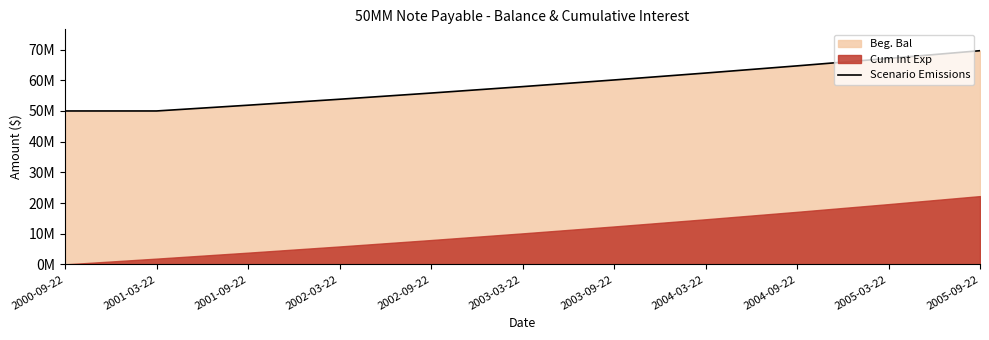

Reading left to right, list all the values displayed in this chart.

50000000.0	50000000.0	51875000.0	53820312.5	55838574.2	57932520.8	60104990.3	62358927.4	64697387.2	67123539.2	69640671.9